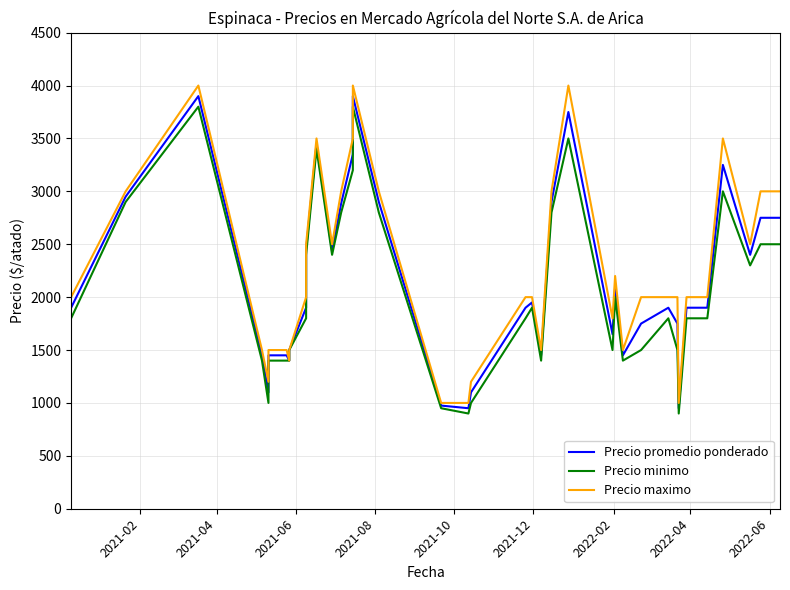

What is the average value of the Precio minimo series?

2029